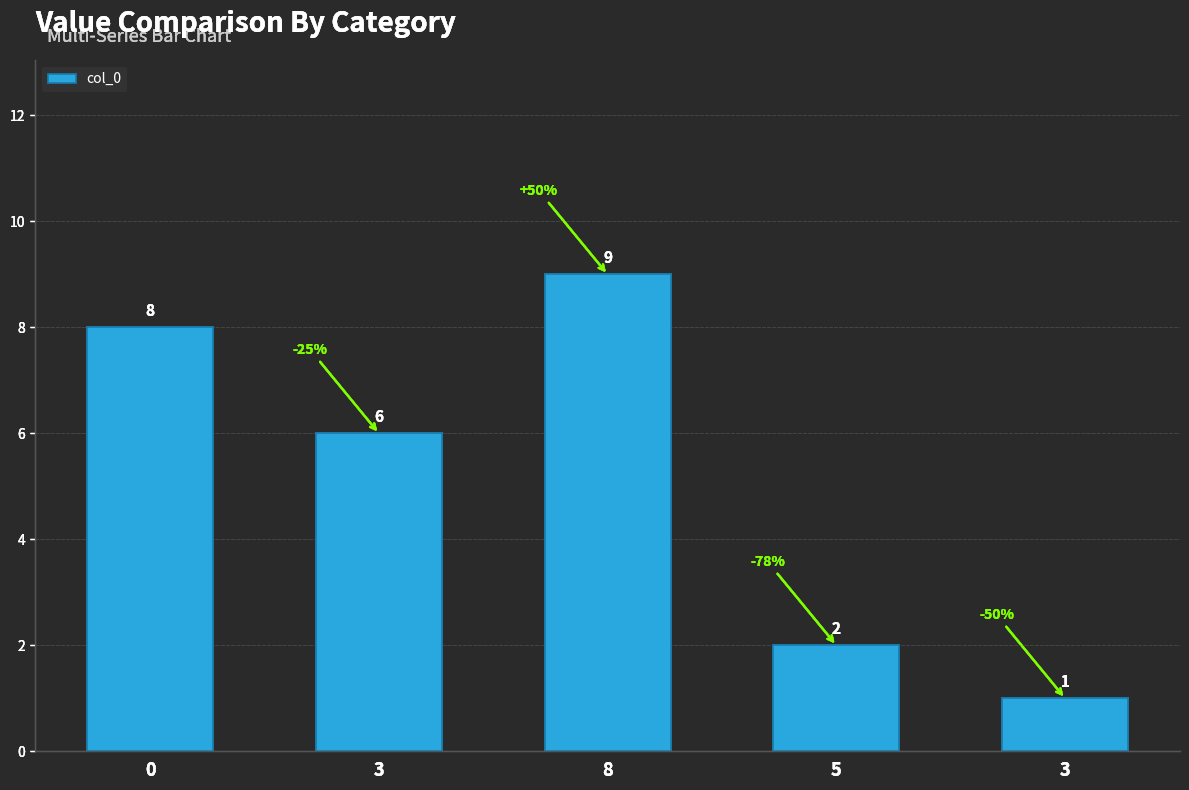

How many series are shown in this chart?

1